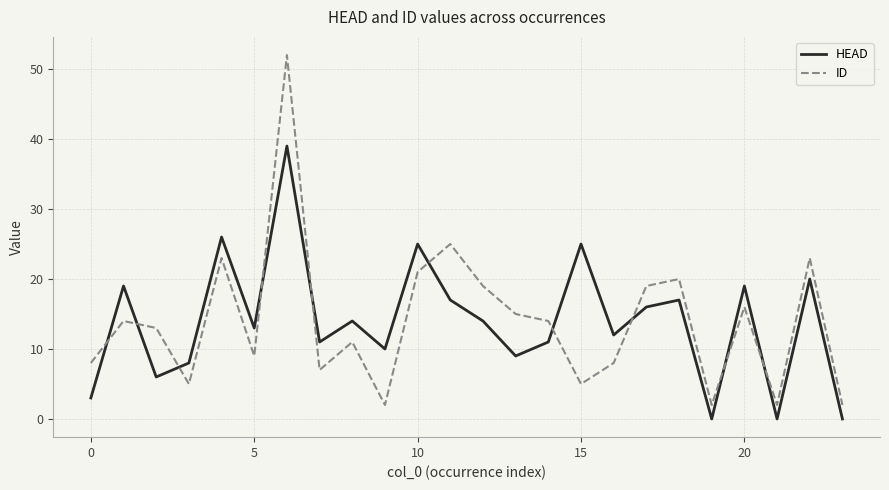

True or false: ID and HEAD intersect in this chart.

True